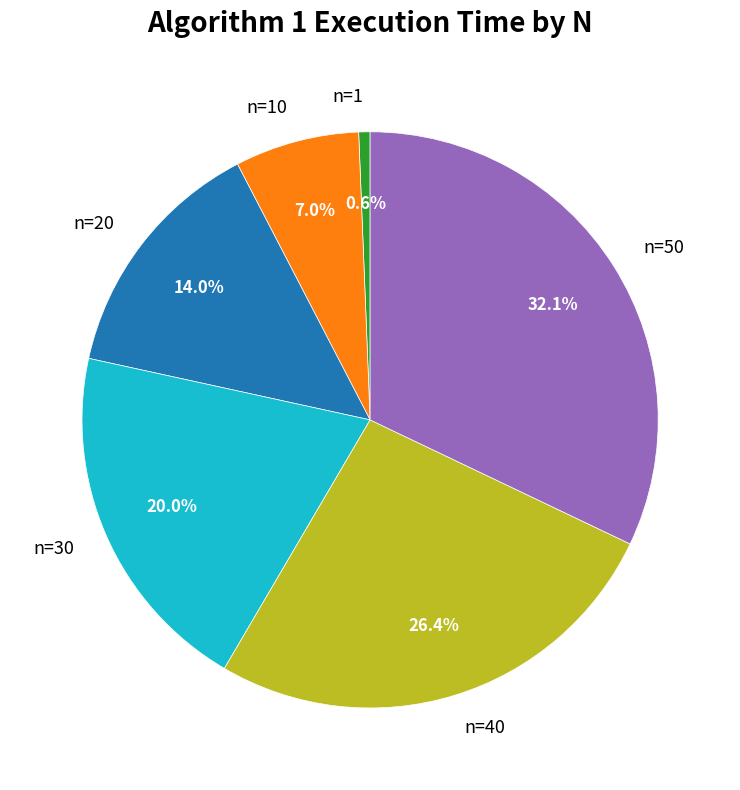

How many segments does this pie chart have?

6